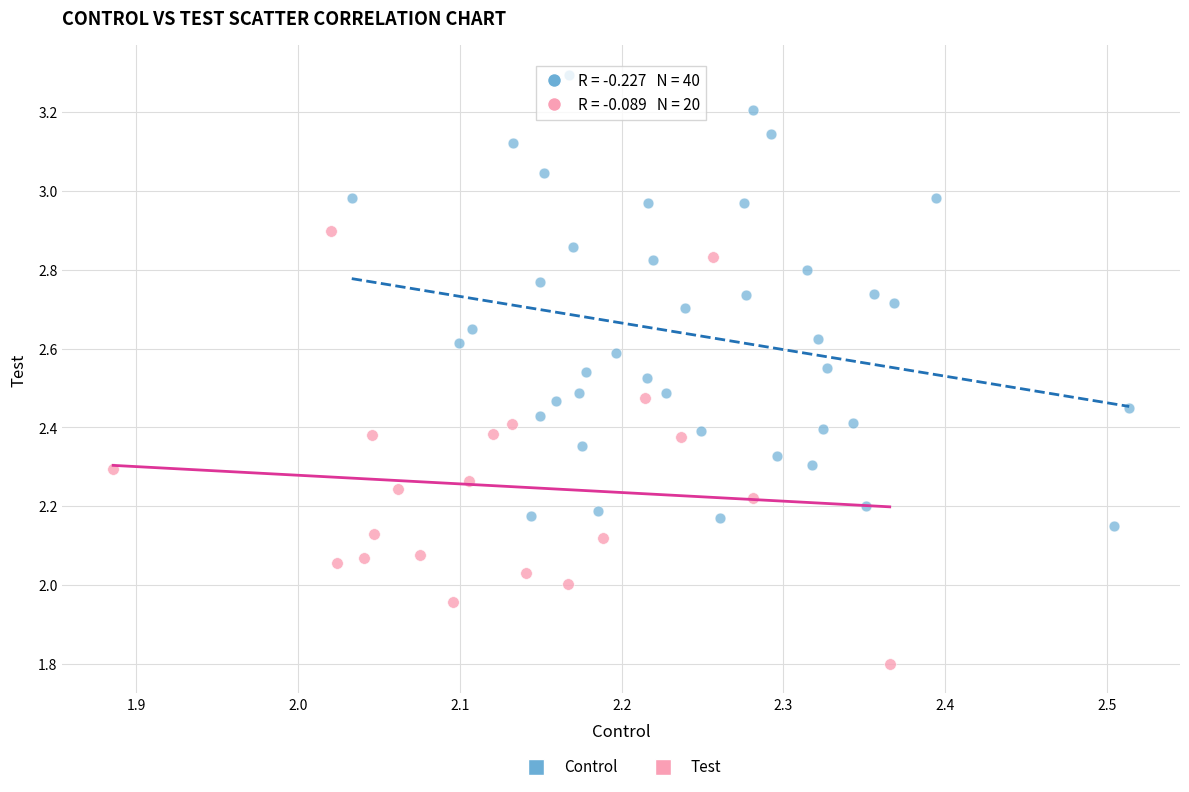

Which series contains the highest Y value?

Control